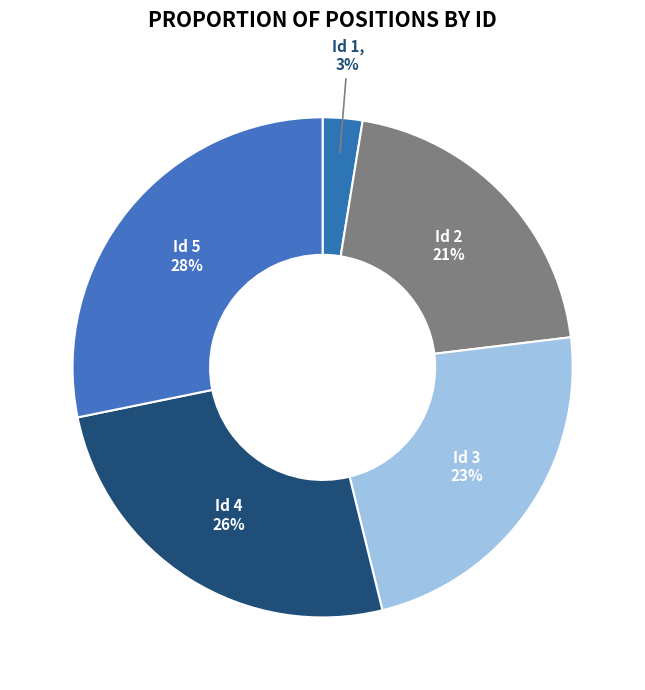

Between Id 3 and Id 4, which is larger?

Id 4